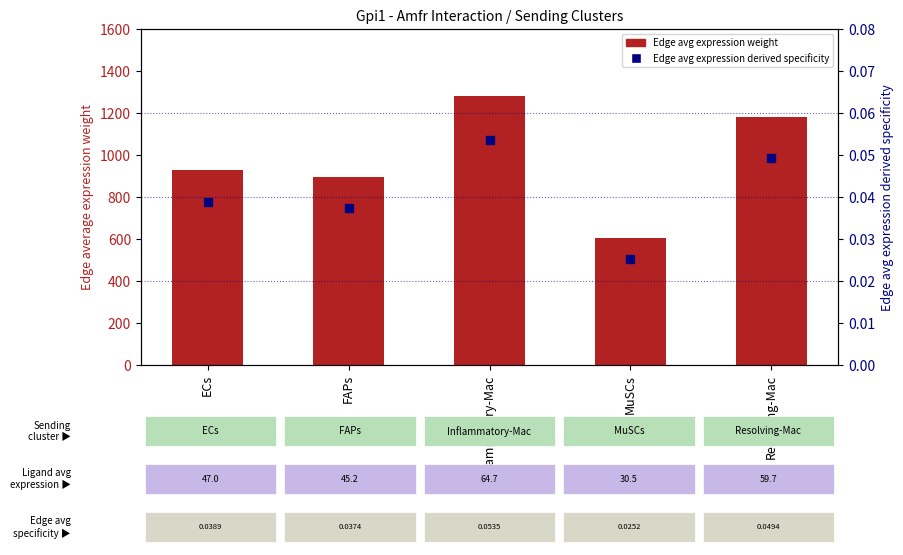

Is the value of Edge avg expression derived specificity at ECs greater than the value of Edge avg expression weight at FAPs?

No